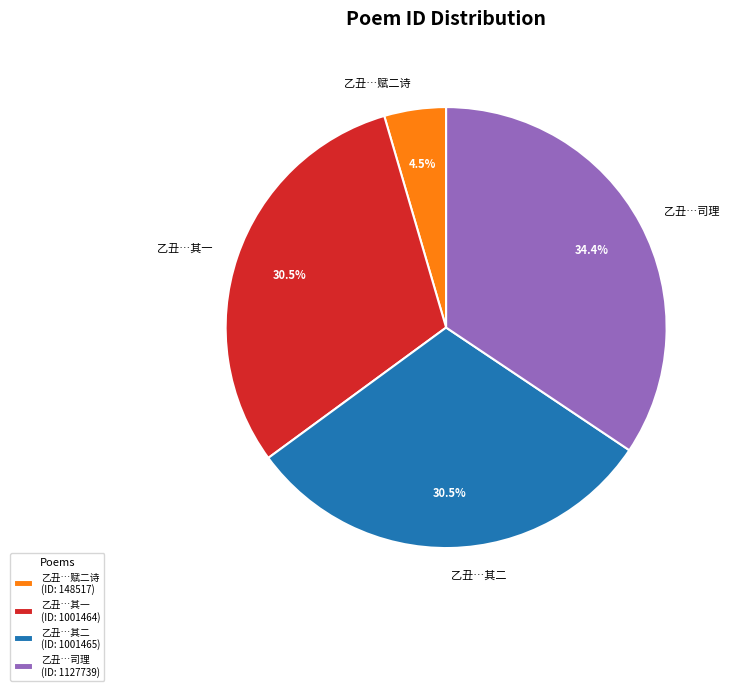

What portion of the pie excludes 乙丑…赋二诗?

95.5%